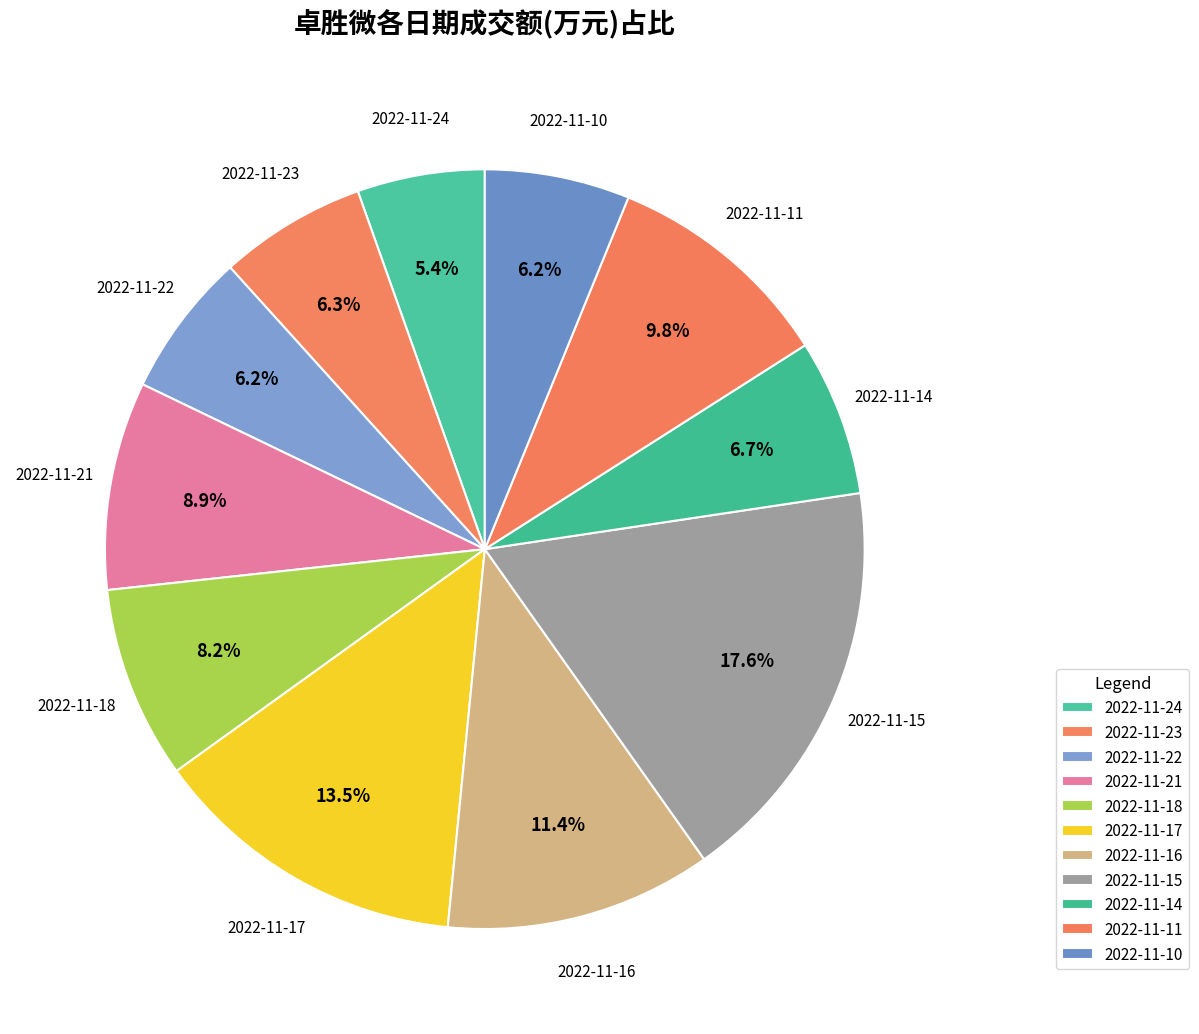

Count the number of slices in the pie.

11